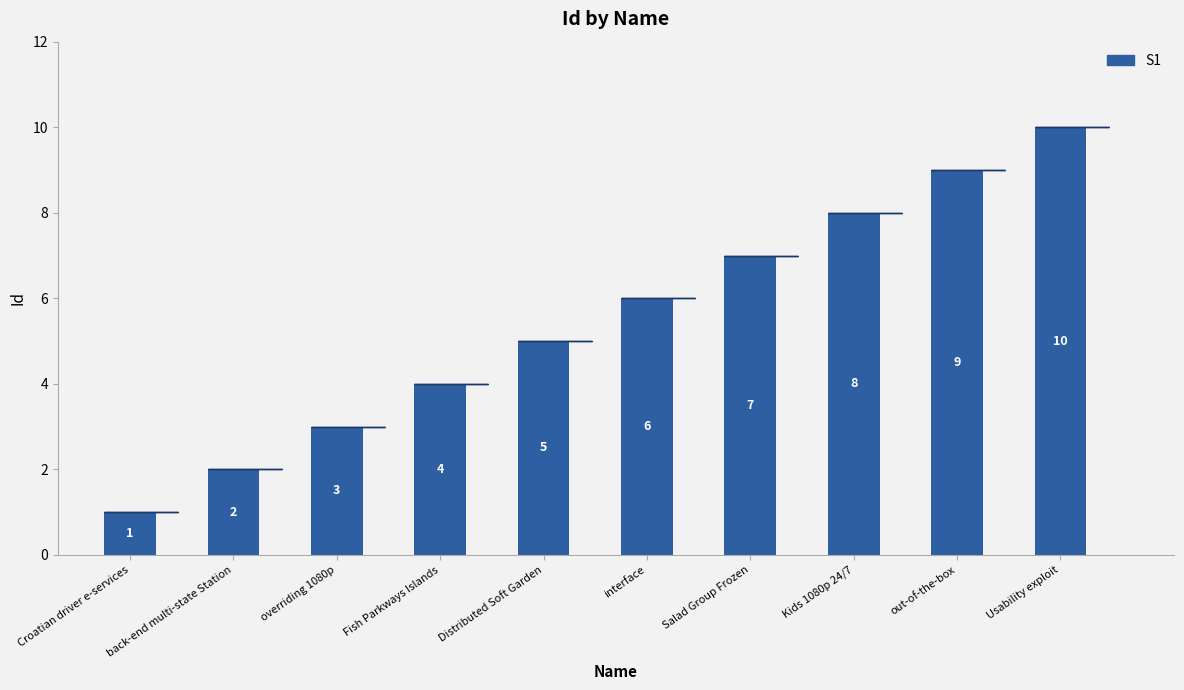

Are the bars grouped side by side (vs. stacked)?

No